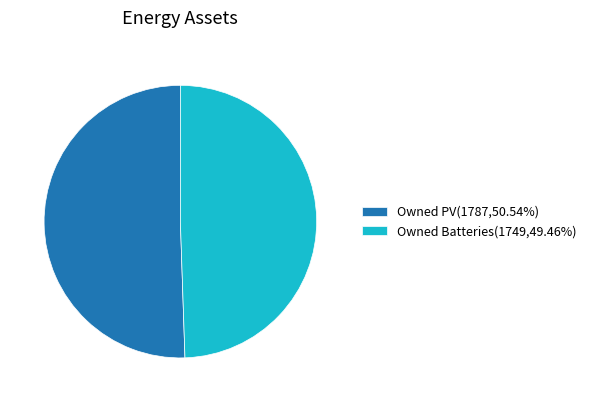

Combined, do Owned PV(1787,50.54%) and Owned Batteries(1749,49.46%) account for over 50%?

Yes